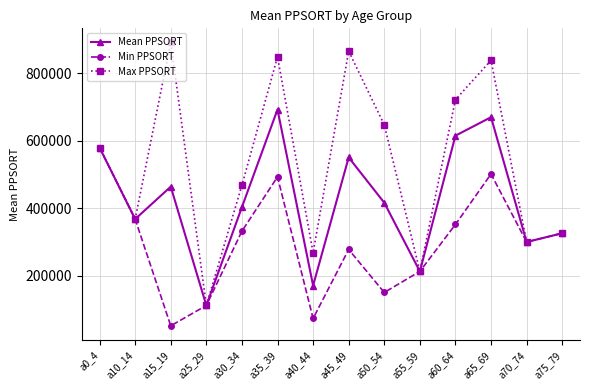

At how many categories does at least one series exceed 451458?

8